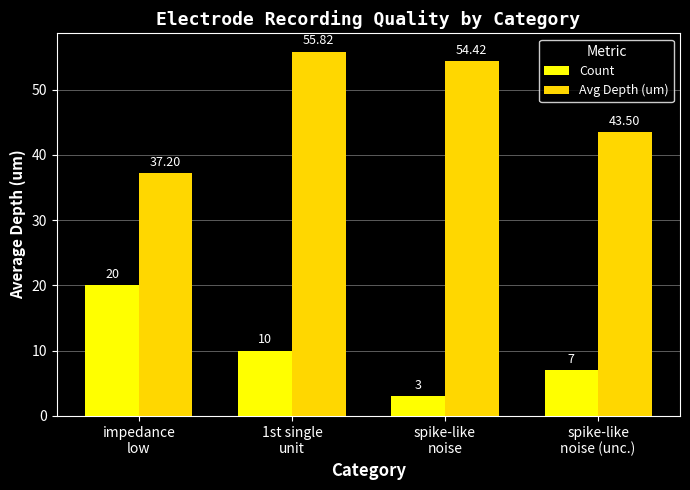

What is the sum of all Avg Depth (um) values?

190.9